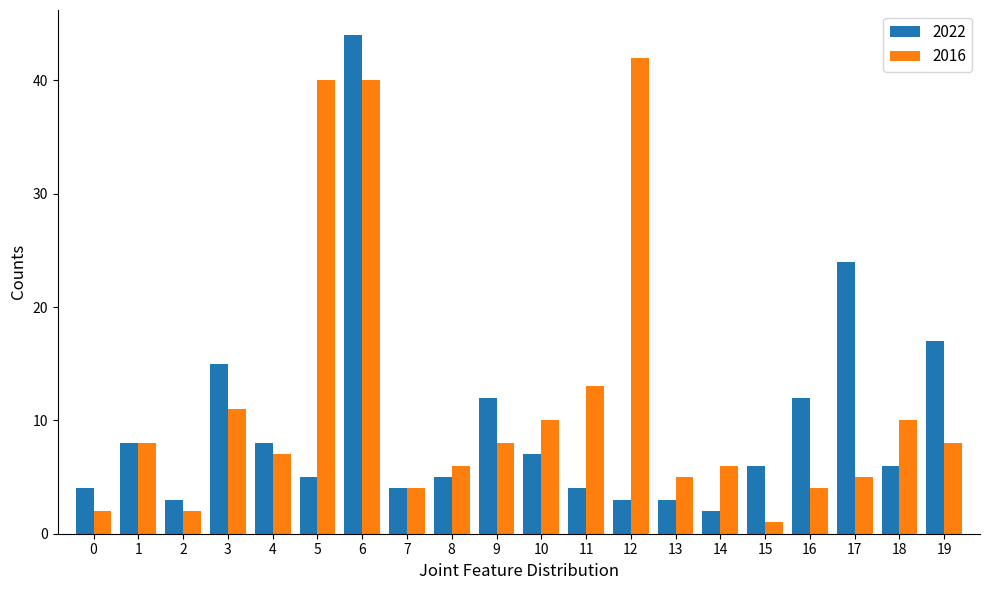

At which category is the sum across all series the highest?

6